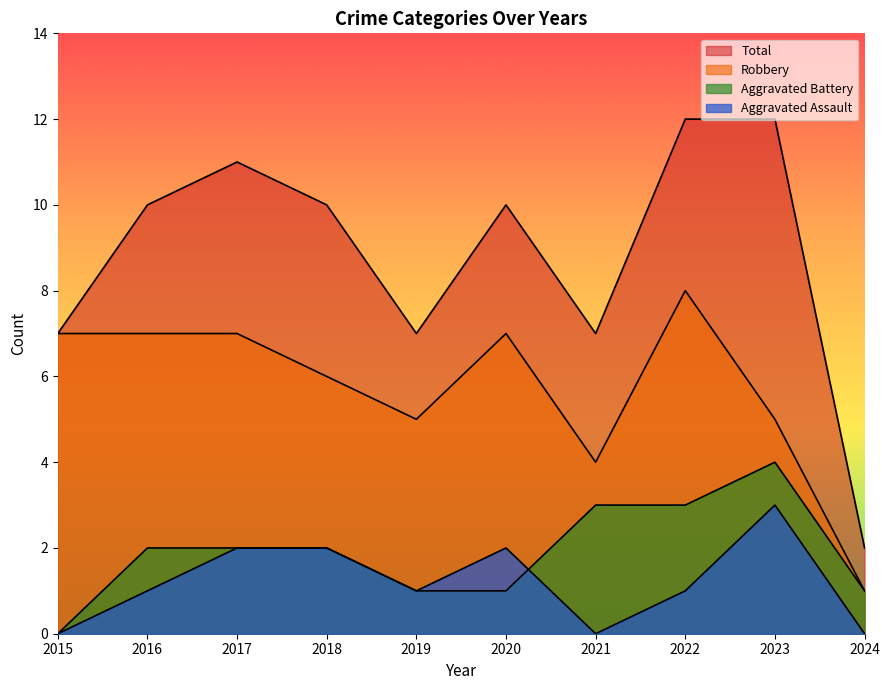

Rank the series by their maximum value, from lowest to highest.

Aggravated Assault, Aggravated Battery, Robbery, Total